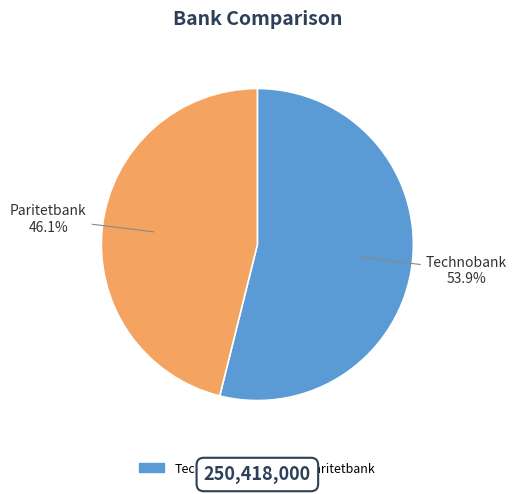

Is it true that Technobank is 64% of the pie?

False